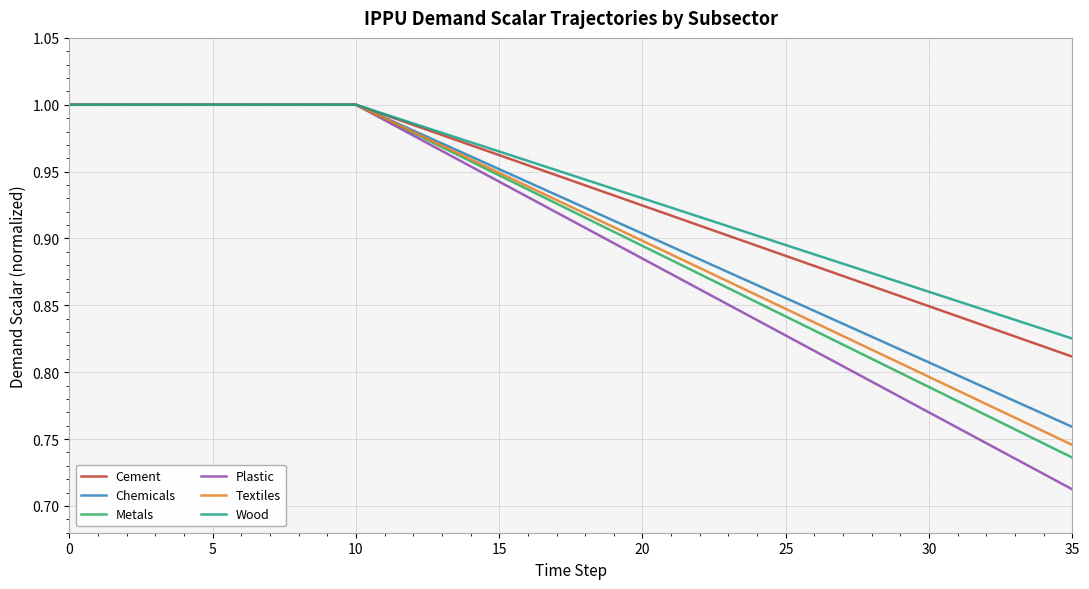

Which series has the largest range (max minus min)?

Plastic